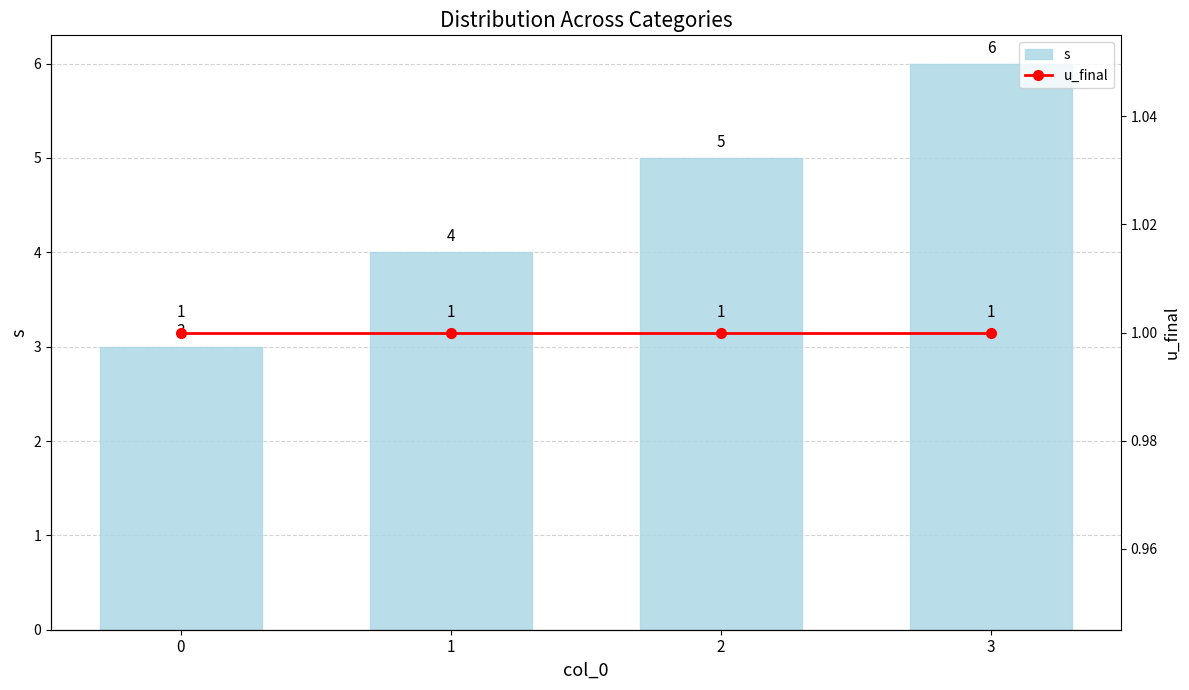

Is it true that u_final equals 1 at 2?

True